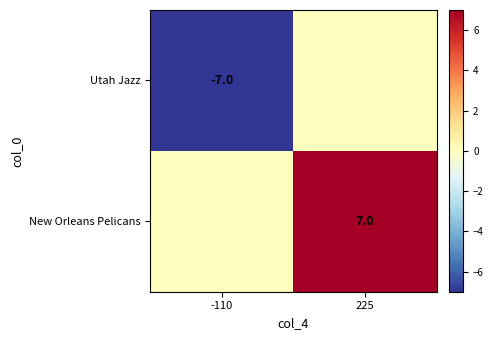

How many series are shown in this chart?

2